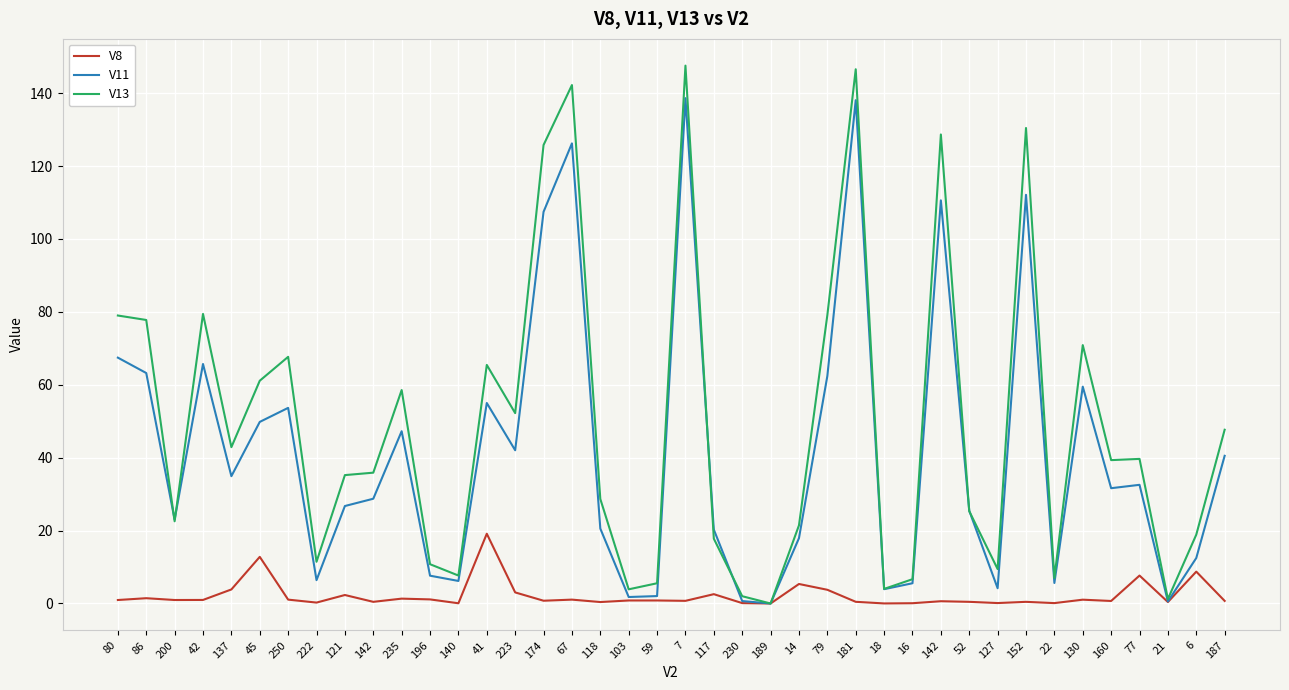

In V13, how many points are higher than both neighbors (excluding endpoints)?

11